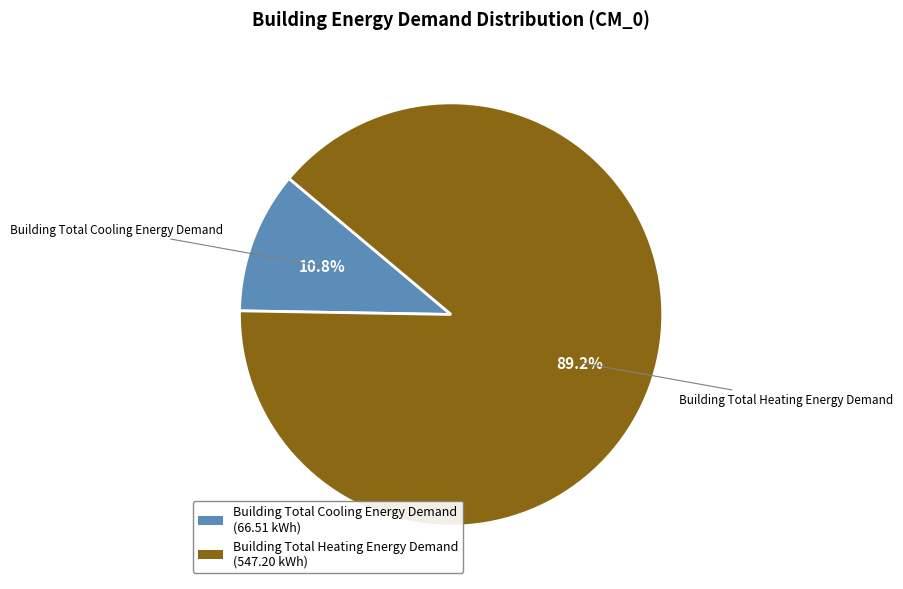

Is Building Total Cooling Energy Demand the majority of the pie?

No